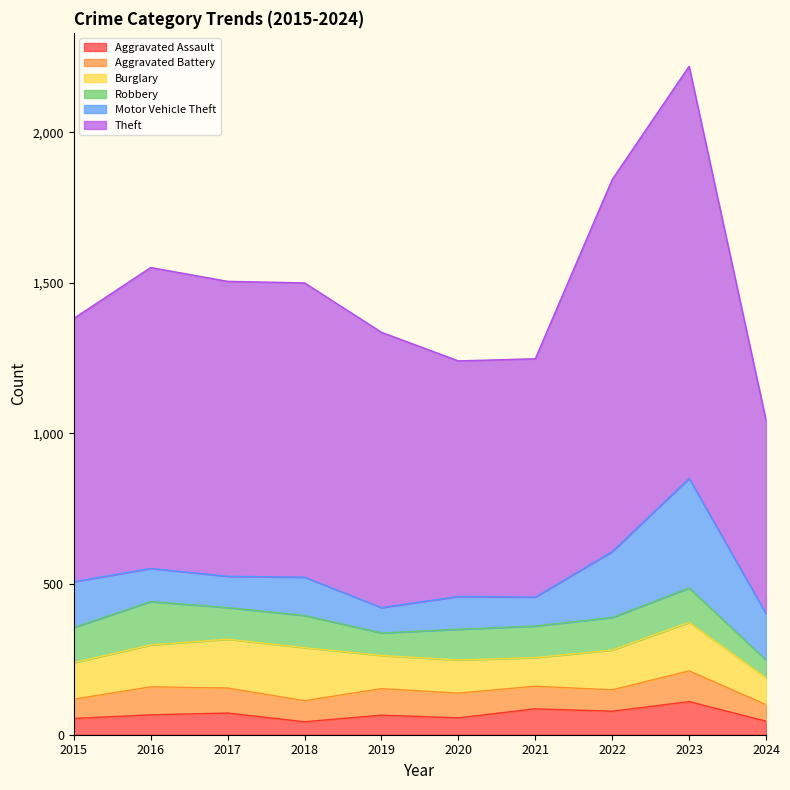

At which label is Aggravated Battery closest to 78?

2021